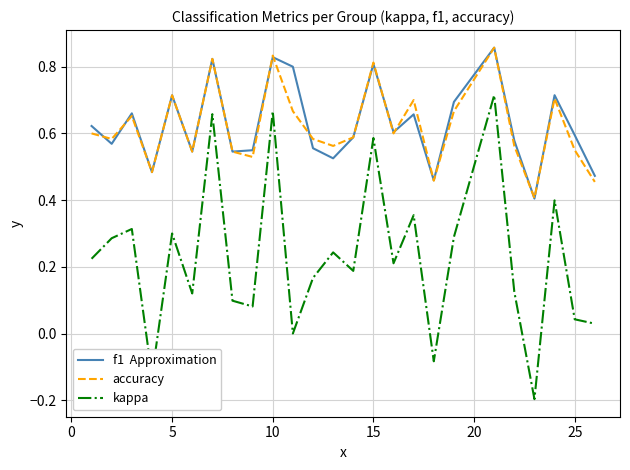

Count the number of categories in the chart.

25